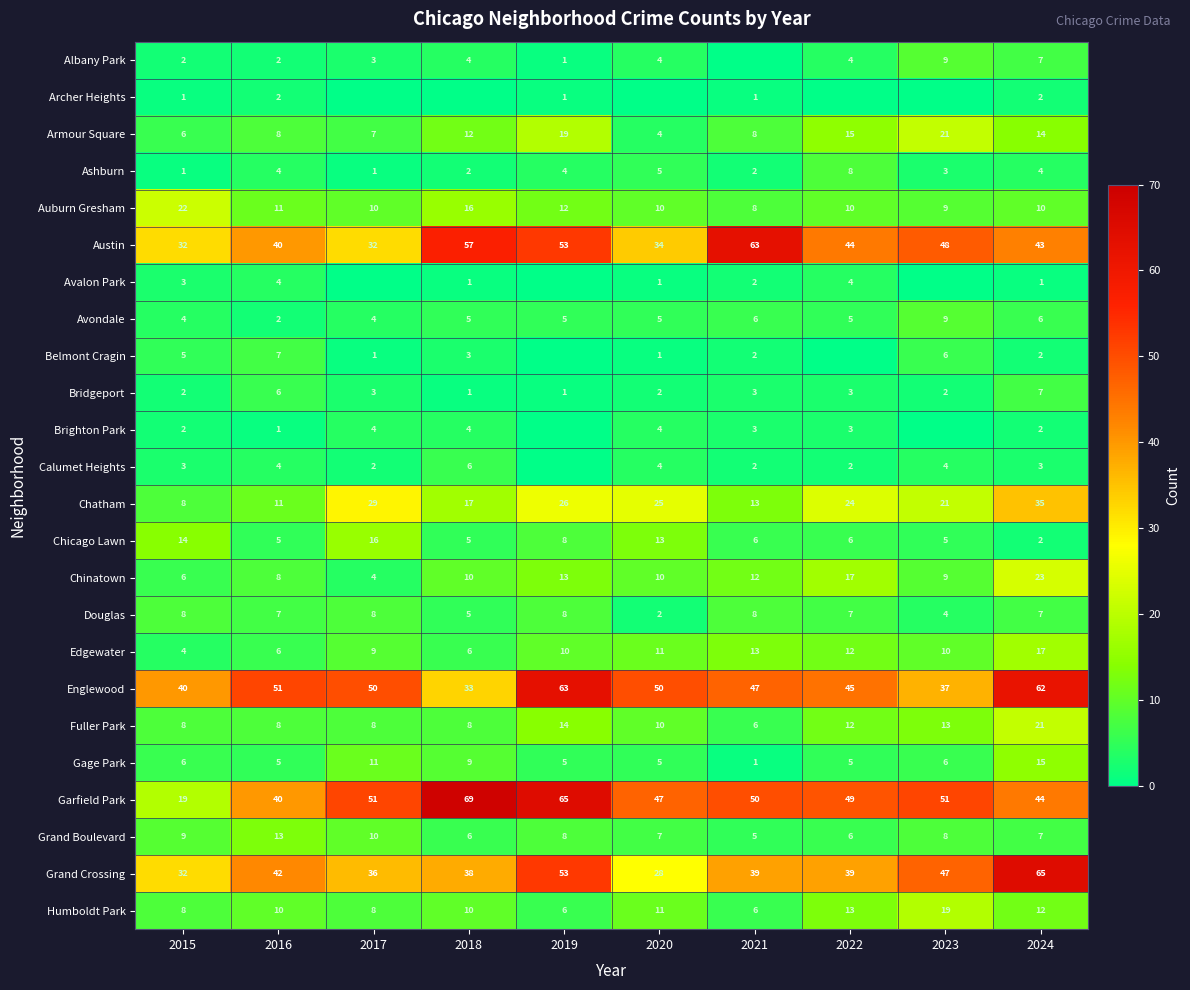

How many values in the Grand Boulevard series are below 8?

5